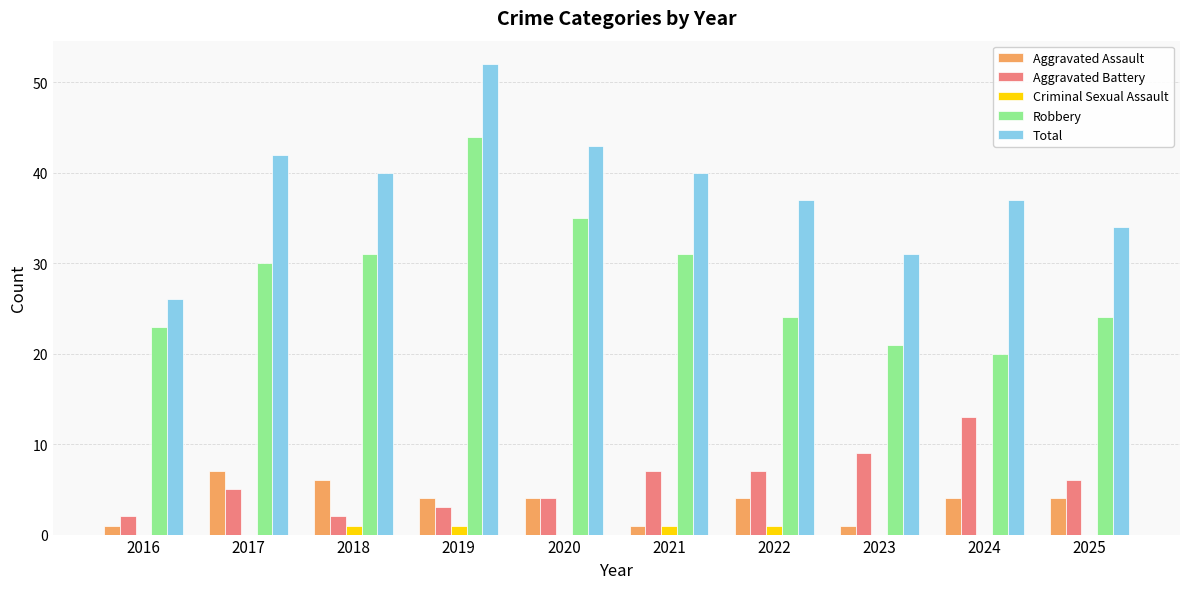

Is it true that Aggravated Assault equals 4 at 2025?

True